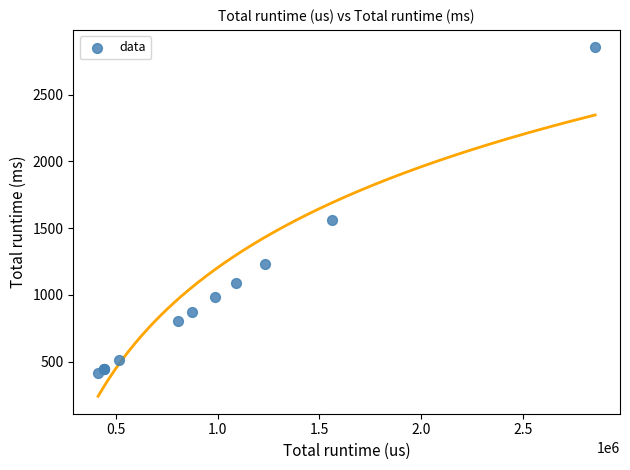

What Y value in the scatter plot is closest to 1633?

1564